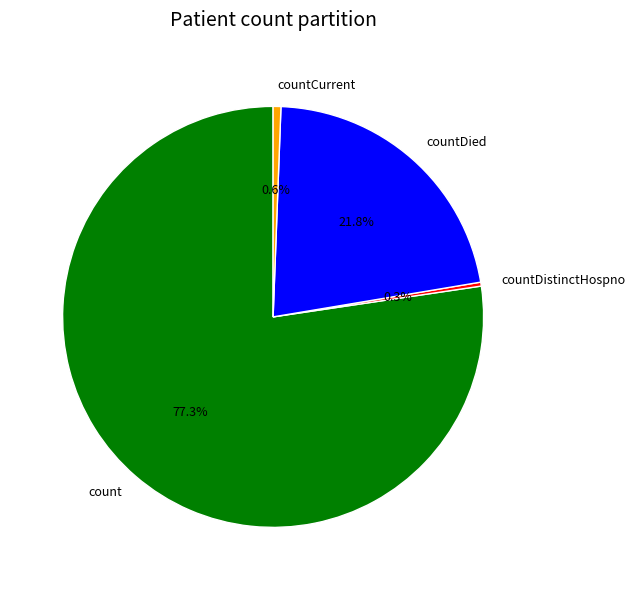

Does count represent more than half of the total?

Yes